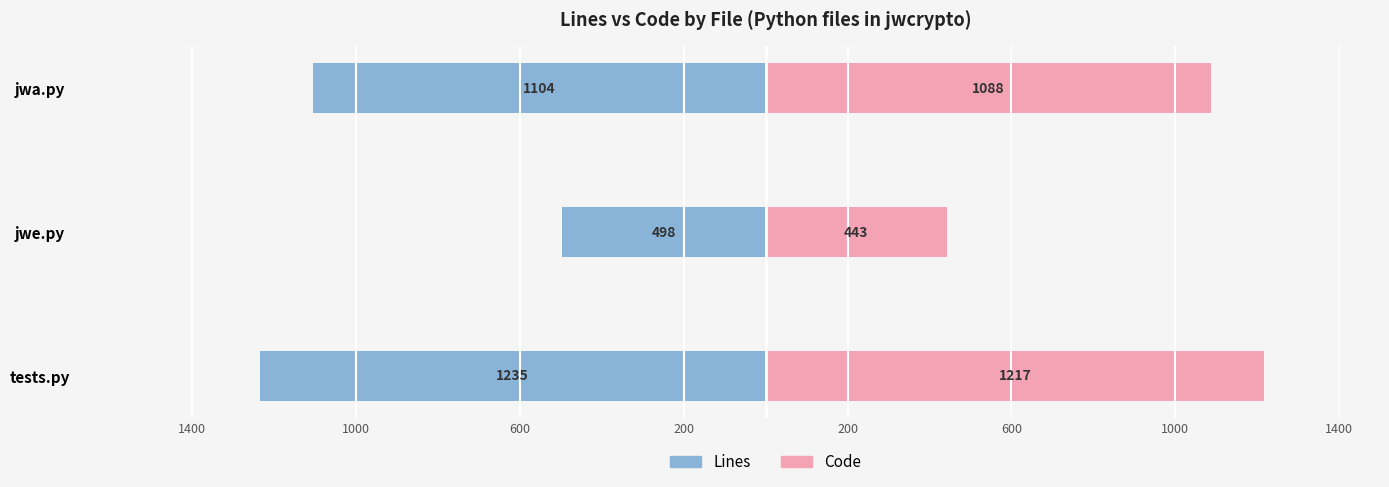

How many bars are there in total?

6